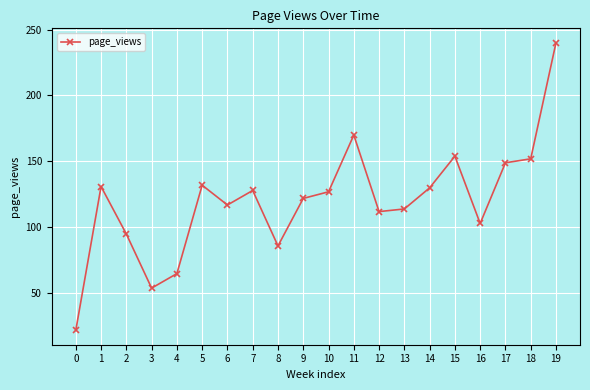

What is the change in value from 11 to 18?

-18